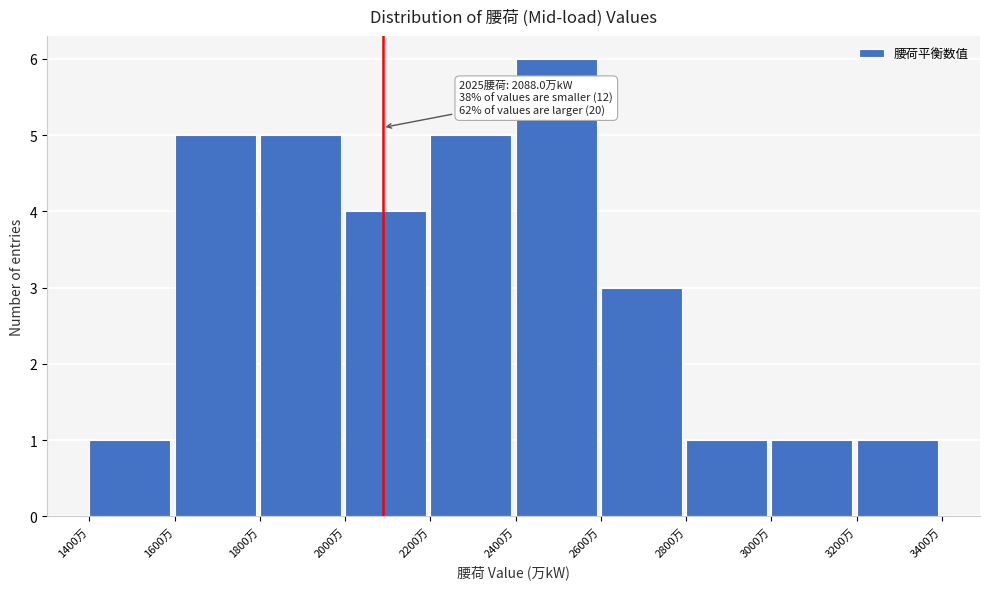

Over which range of the x-axis is the bar tallest?

2400 to 2600